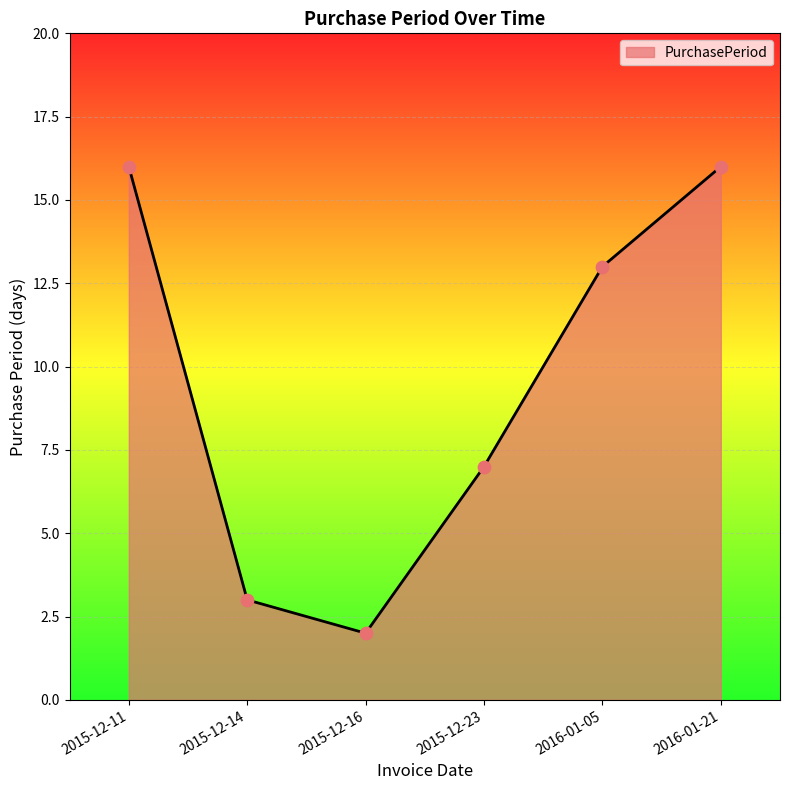

What is the change in value from 2015-12-23 to 2016-01-05?

+6